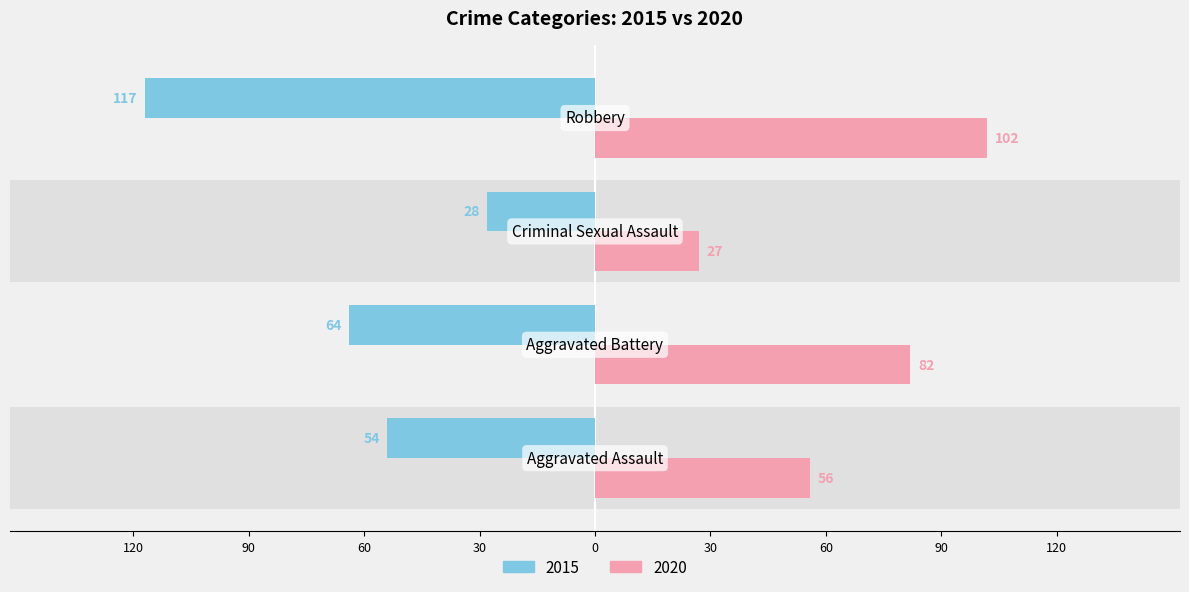

Where is 2015 nearest to the value 72?

Aggravated Battery